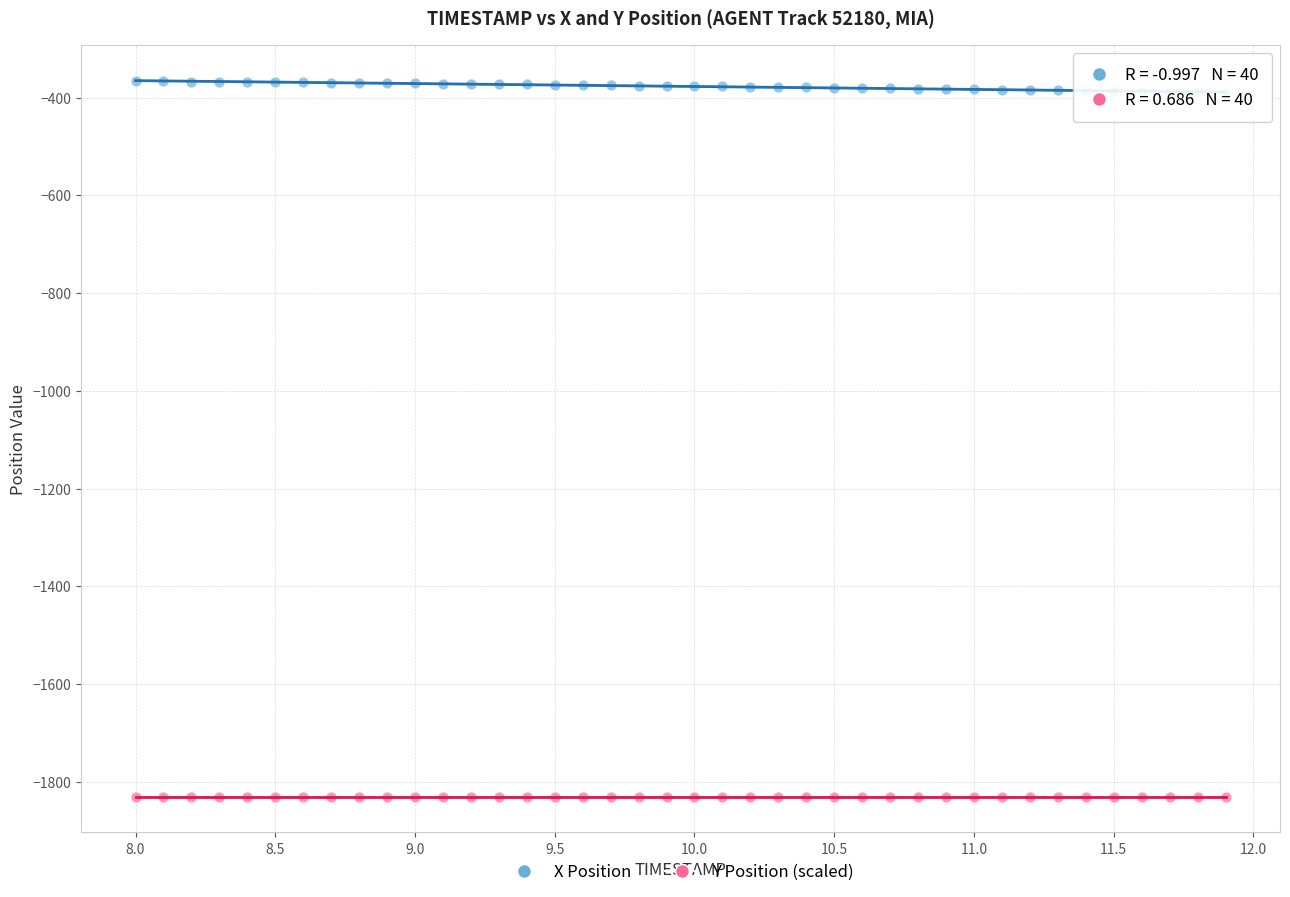

Which series reaches the maximum Y coordinate?

X Position